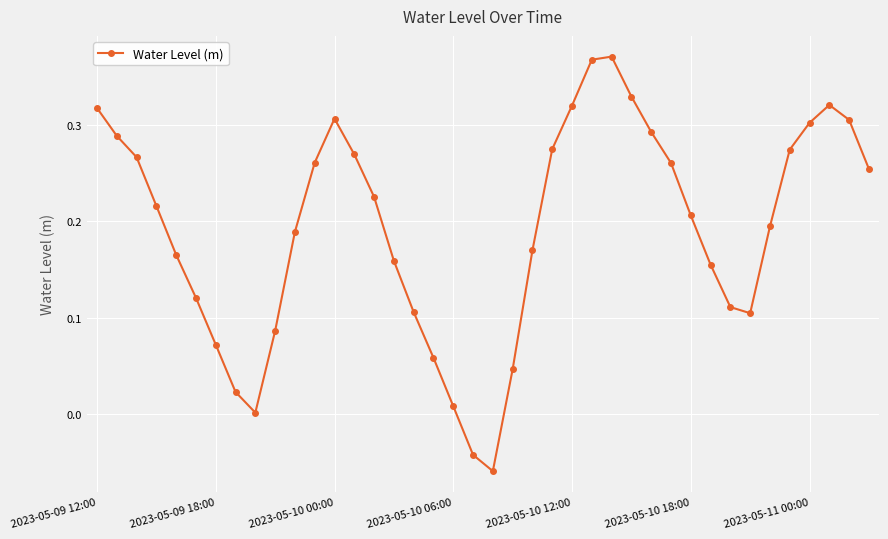

What is the sum of all values?

7.7